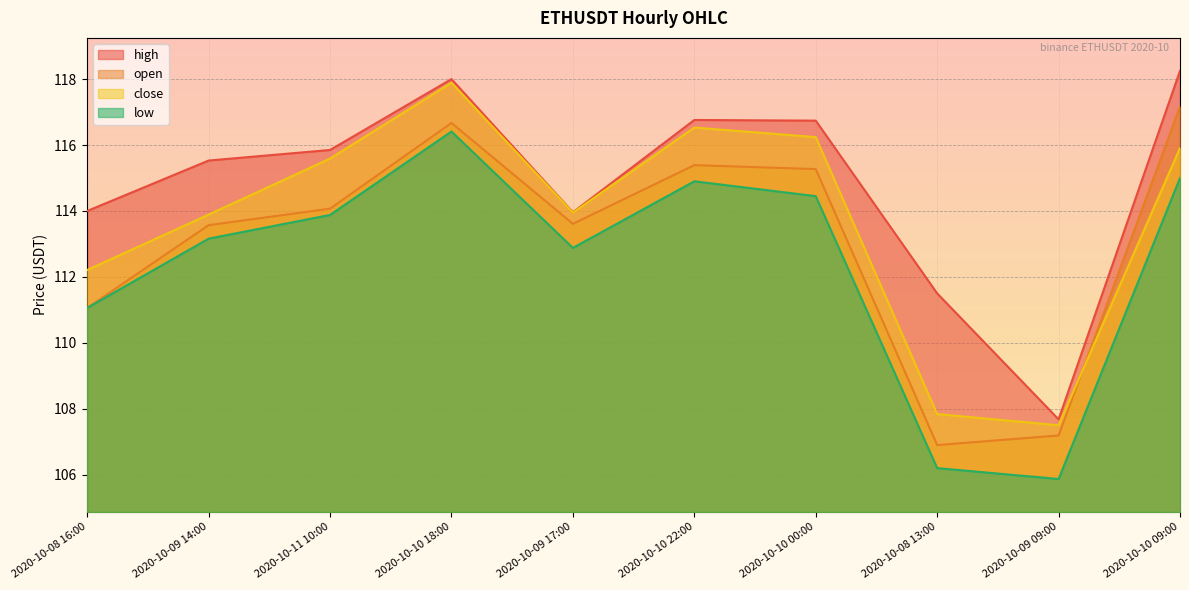

Reading right to left, what are all the values shown in this chart?

open: 117.2	107.2	106.9	115.3	115.4	113.6	116.7	114.1	113.6	111.1
high: 118.2	107.7	111.5	116.7	116.8	114.0	118.0	115.8	115.5	114.0
low: 115.0	105.9	106.2	114.5	114.9	112.9	116.4	113.9	113.2	111.1
close: 115.9	107.5	107.8	116.2	116.5	114.0	117.9	115.6	113.9	112.2